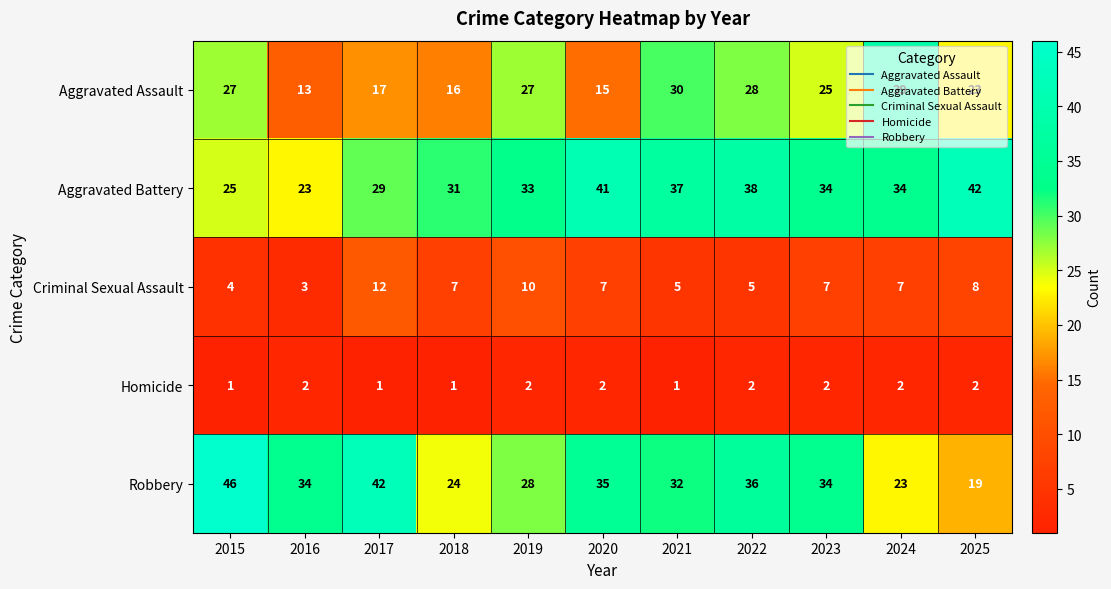

What is the sum of all Aggravated Assault values?

260